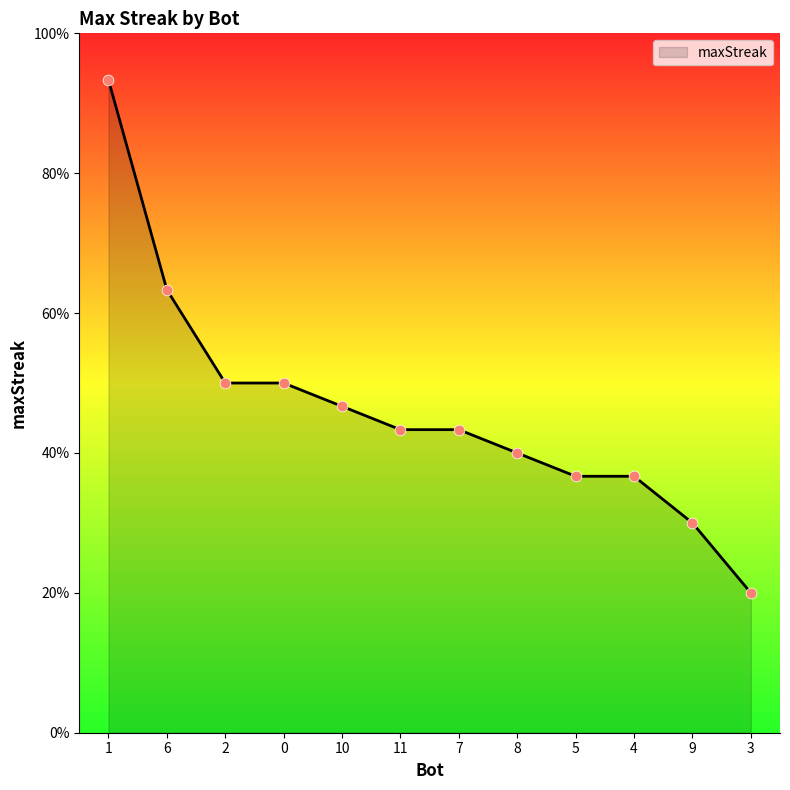

Approximately how many times larger is the value at 5 compared to 0?

0.7